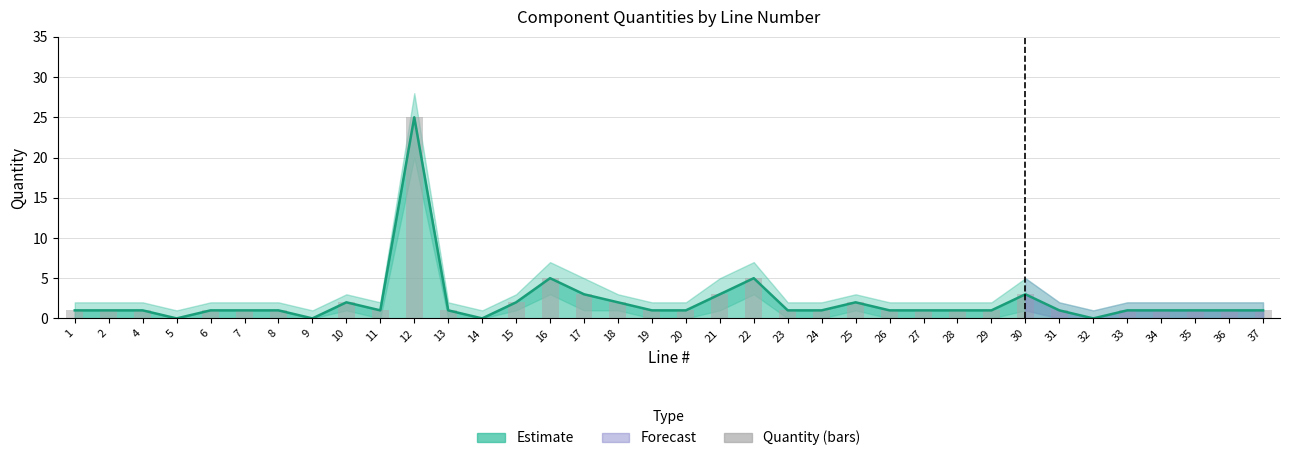

Which category has the highest value across all series?

12